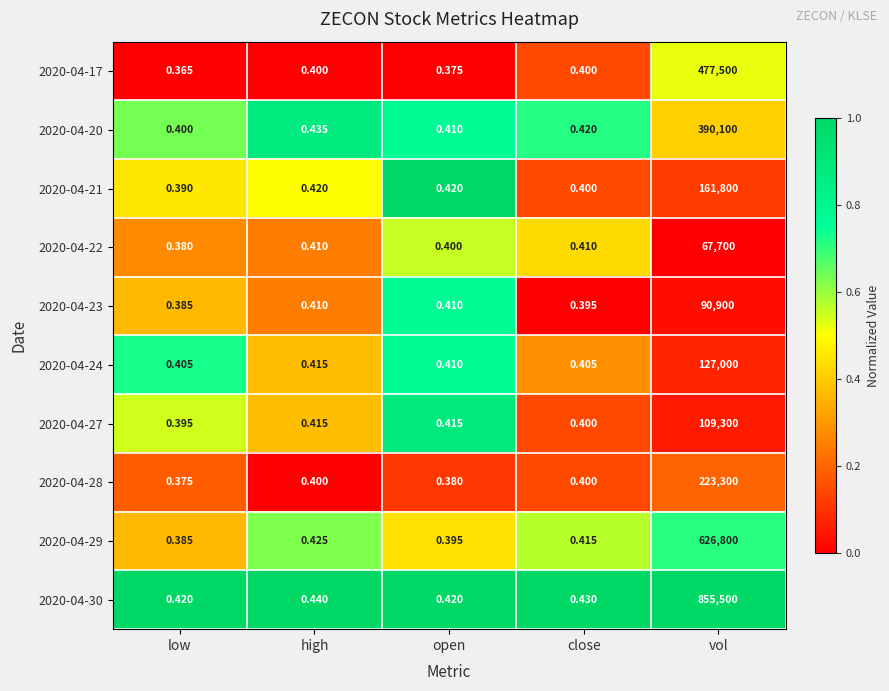

Where is 2020-04-24 nearest to the value 63500?

high